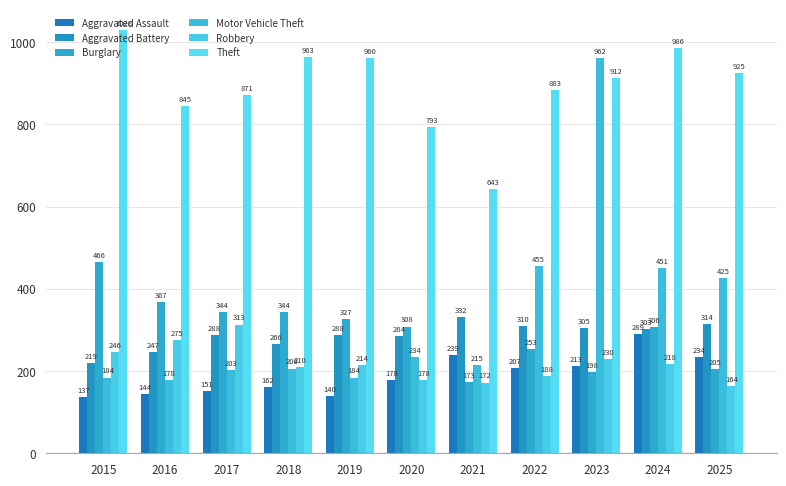

What is the value of the Aggravated Battery bar at the 11th from the left?

314